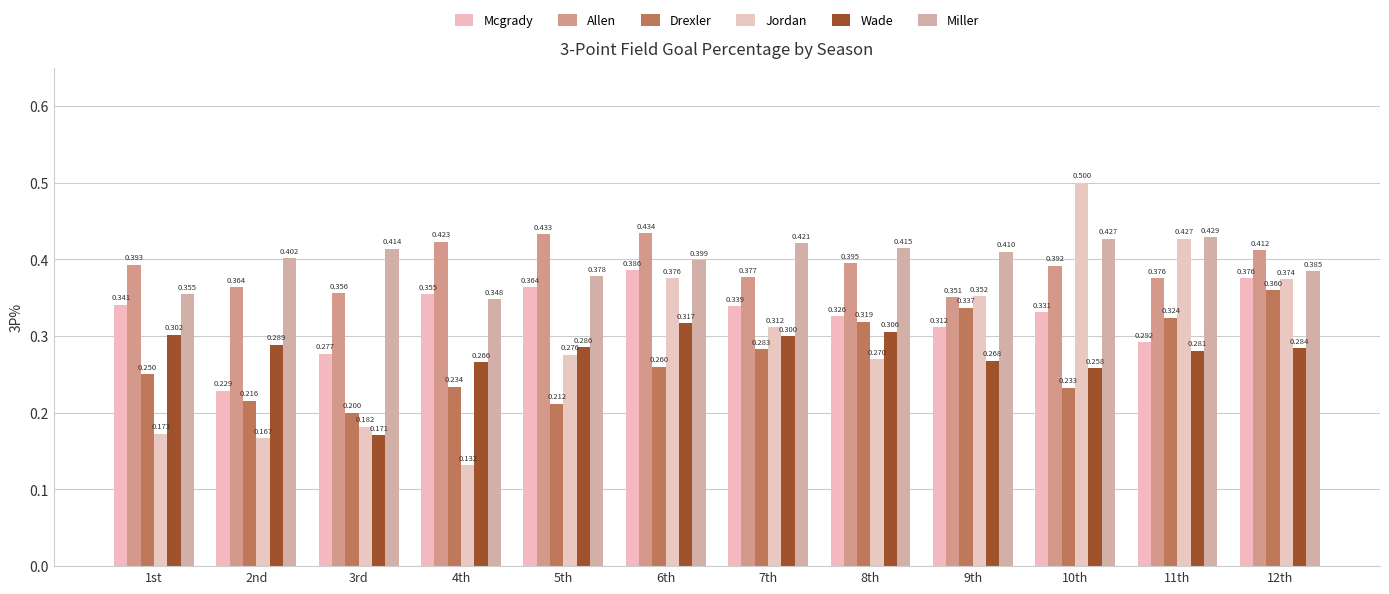

Rank the series by their maximum value, from highest to lowest.

Jordan, Allen, Miller, Mcgrady, Drexler, Wade